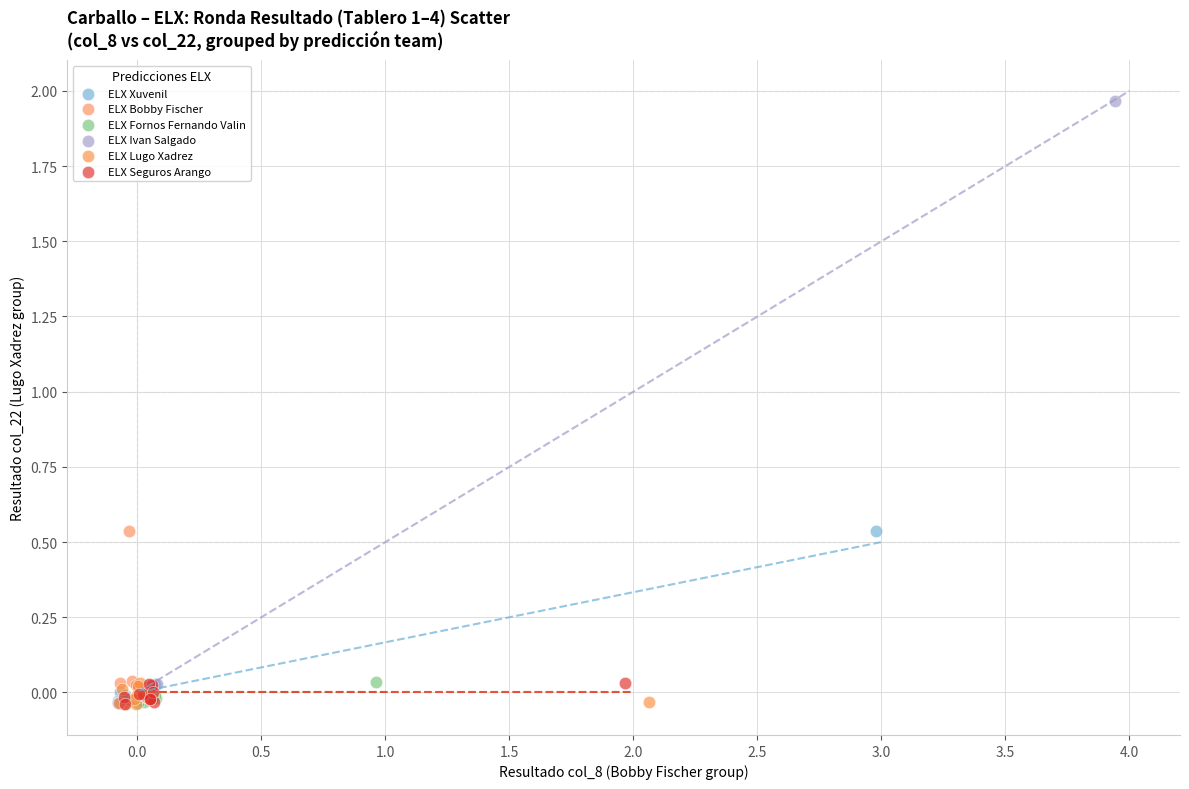

What are all the series names shown in the legend?

ELX Xuvenil, ELX Bobby Fischer, ELX Fornos Fernando Valin, ELX Ivan Salgado, ELX Lugo Xadrez, ELX Seguros Arango